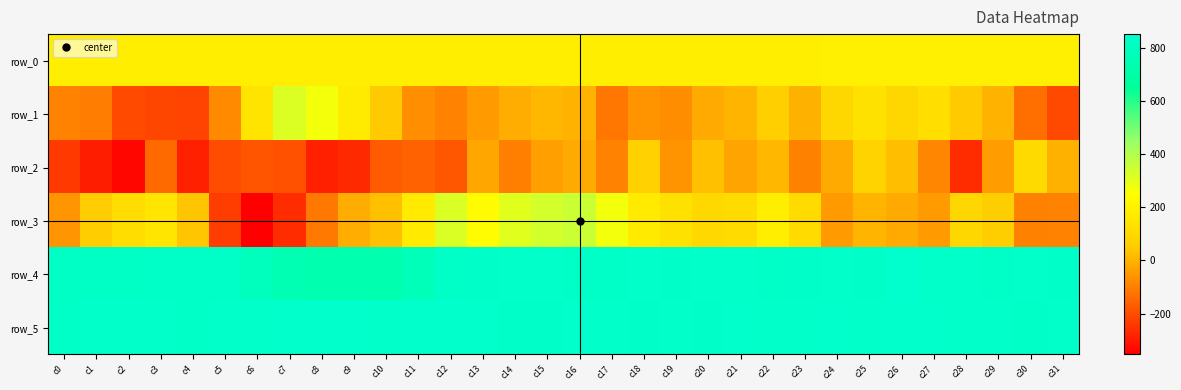

What is the sum of all row_0 values?

5925.5